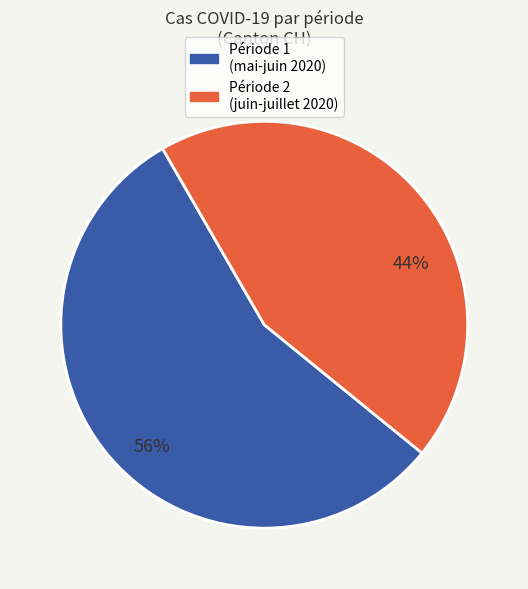

To the nearest percent, what is the difference between the largest and smallest slice percentages?

12%